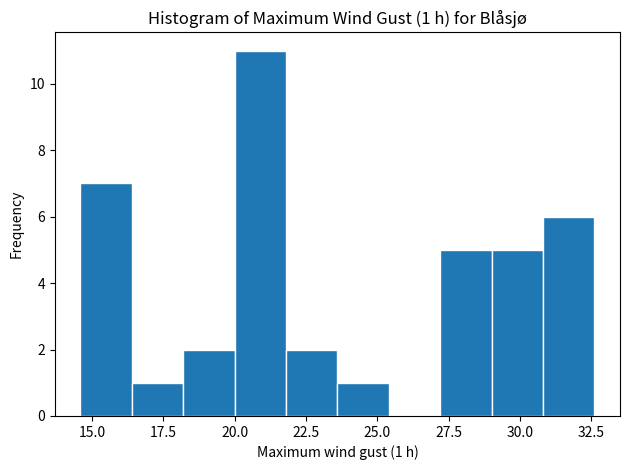

Read against the x-axis, roughly where is the centre of the tallest bar?

21.0